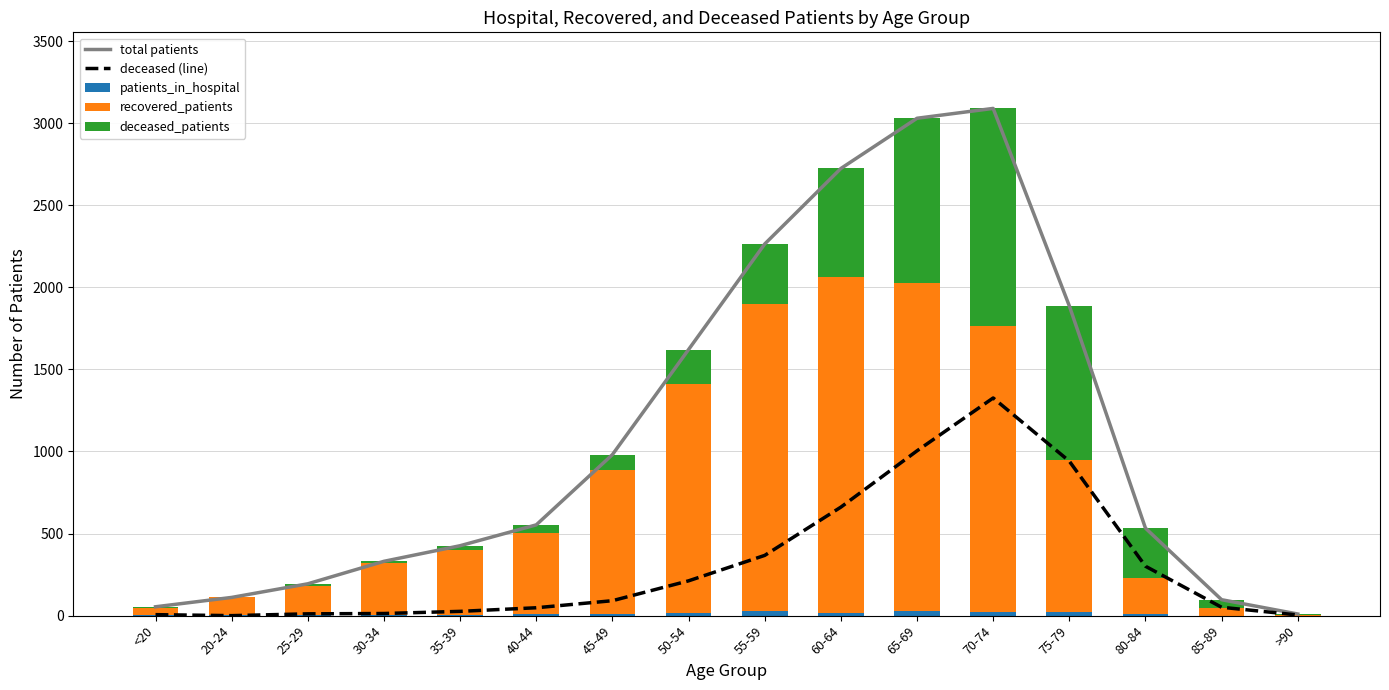

What are all the series names shown in the legend?

total patients, deceased (line), patients_in_hospital, recovered_patients, deceased_patients